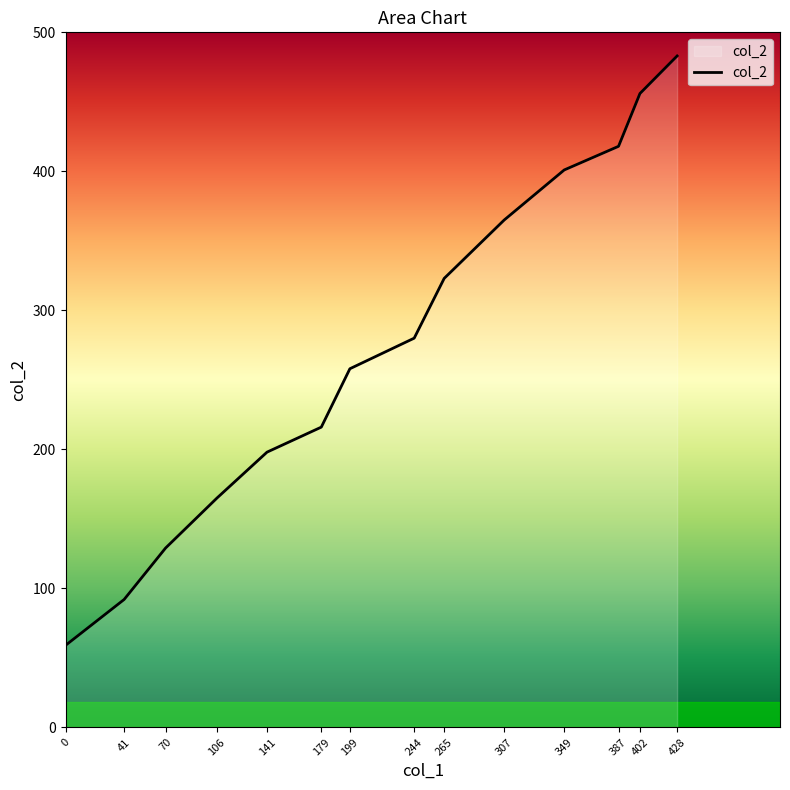

What is the sum of all values?

3843